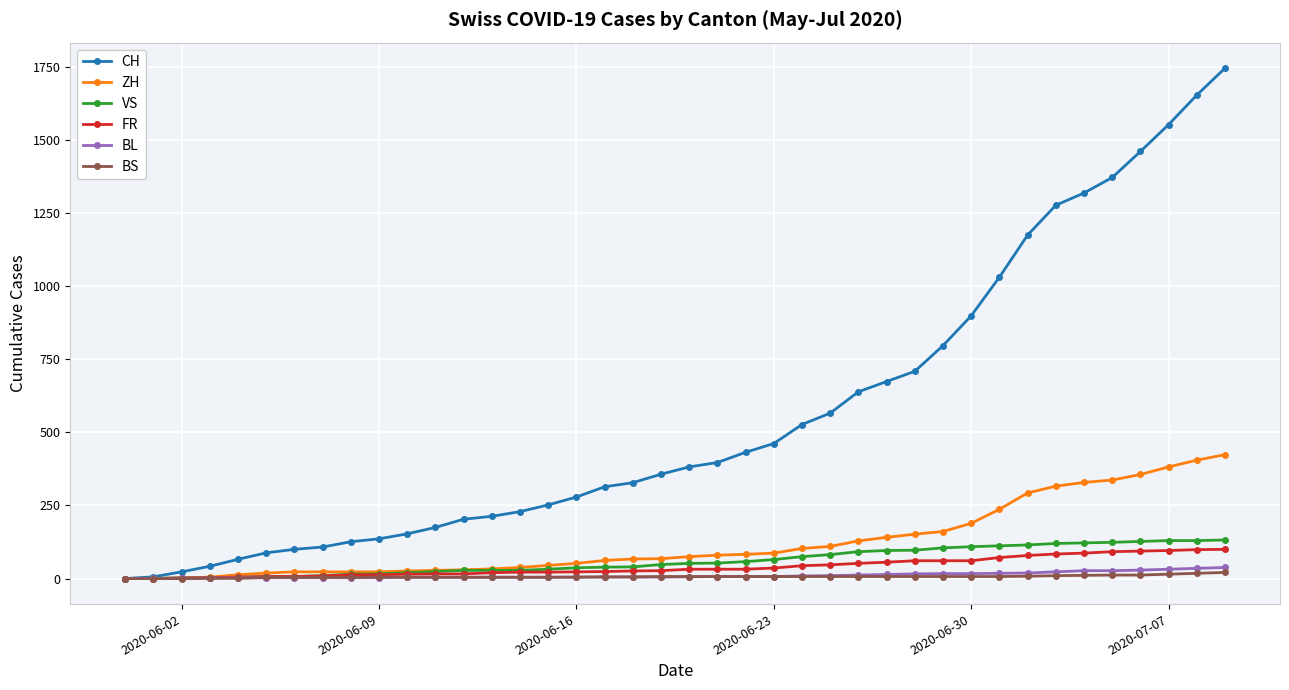

Does the chart display data point markers on the line(s)?

Yes